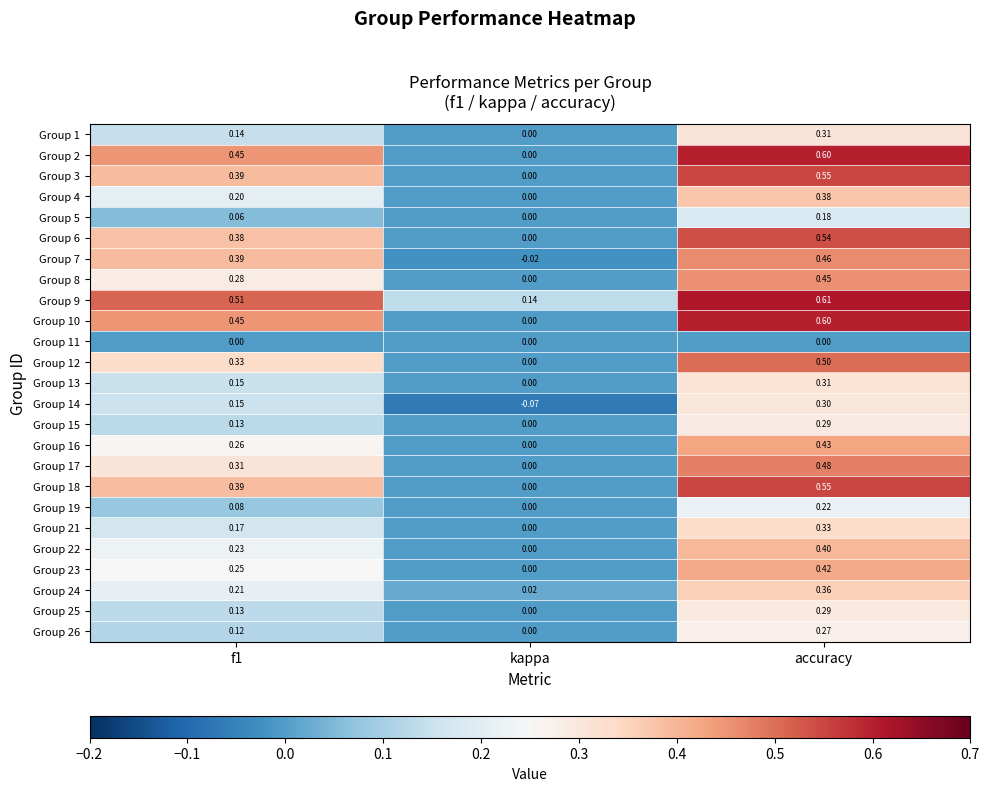

What is the spread (max minus min) of values at f1?

0.5